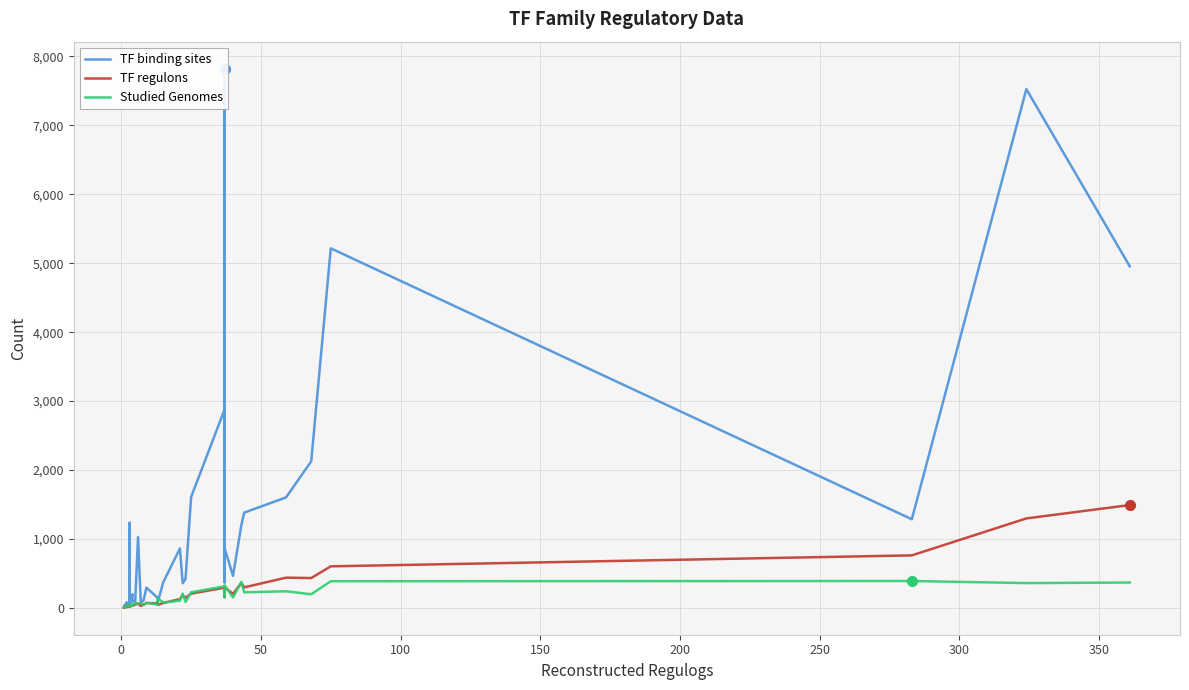

What are all the series names shown in the legend?

TF binding sites, TF regulons, Studied Genomes